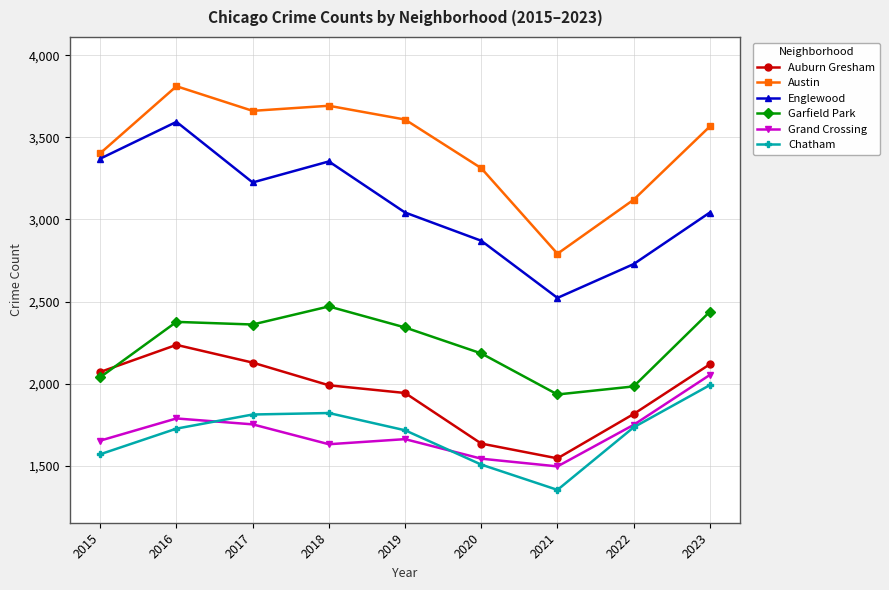

What is the difference between the Chatham values at 2019 and 2020?

209